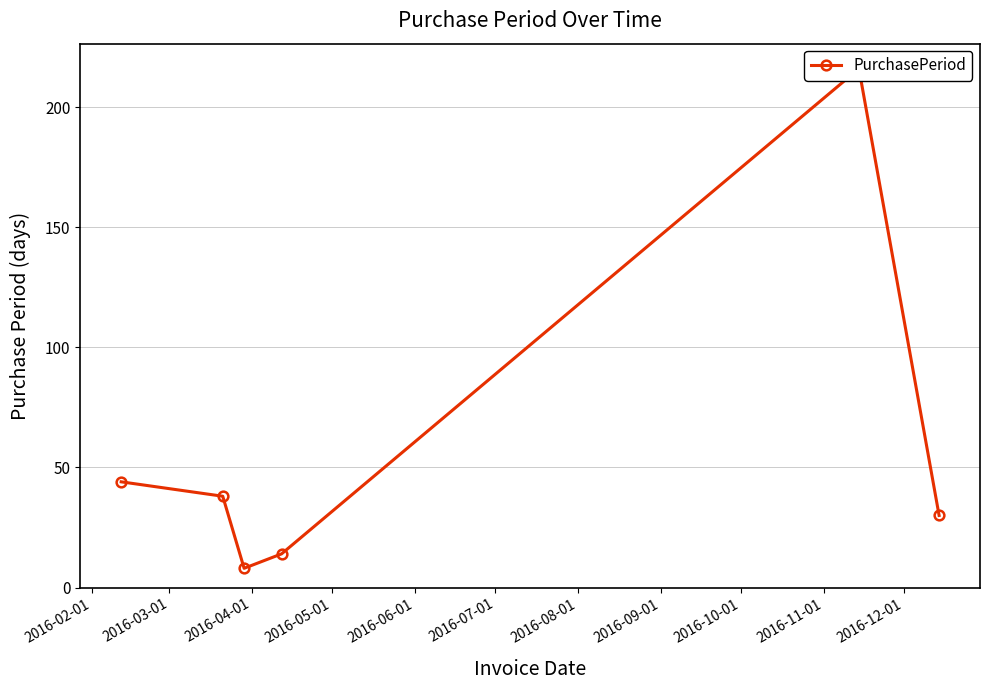

What is the difference between the maximum and minimum values?

208